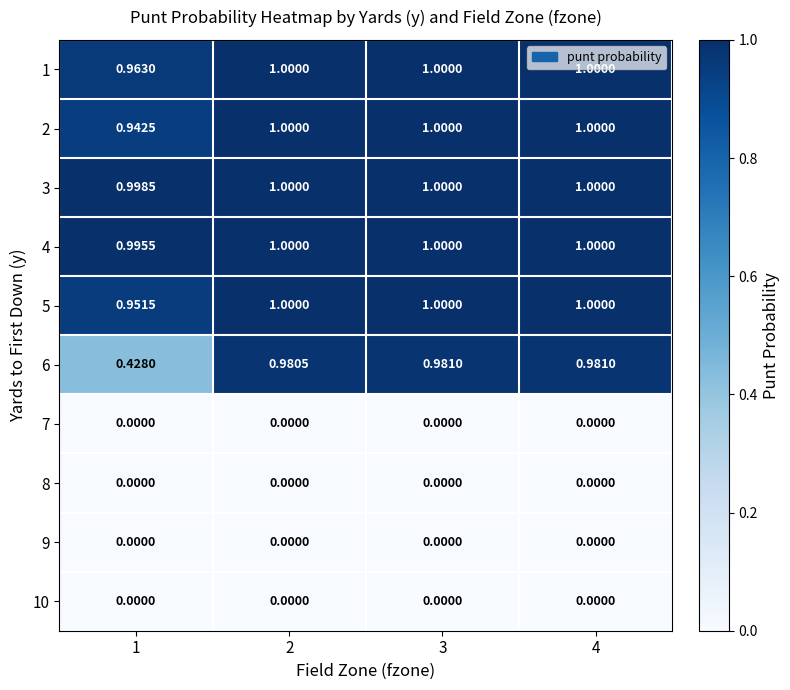

Is the value of 8 at 3 greater than the value of 3 at 2?

No